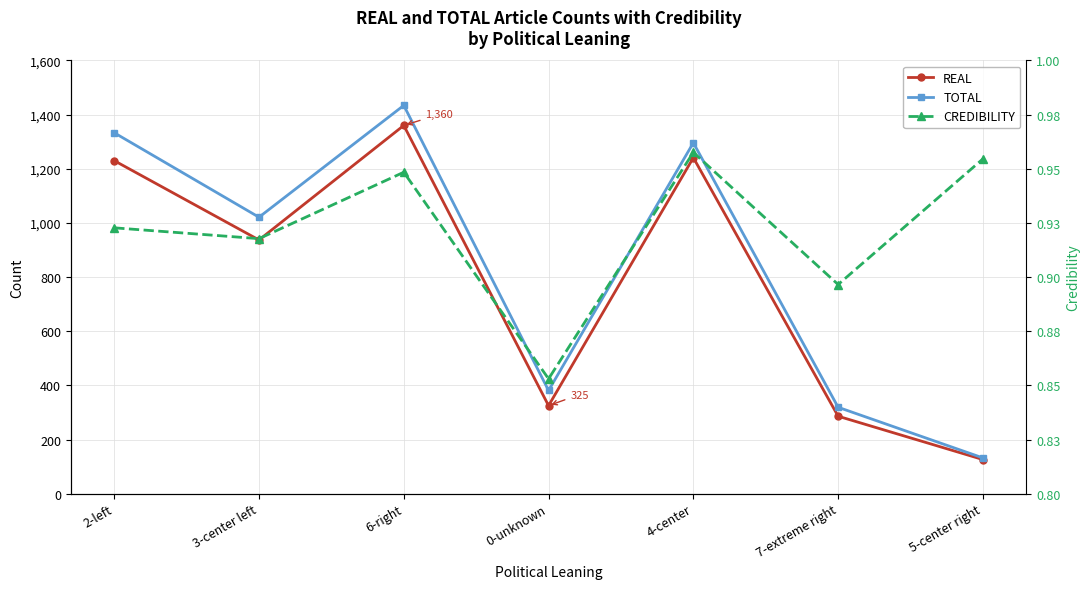

Is the value of CREDIBILITY at 5-center right greater than the value of REAL at 3-center left?

No